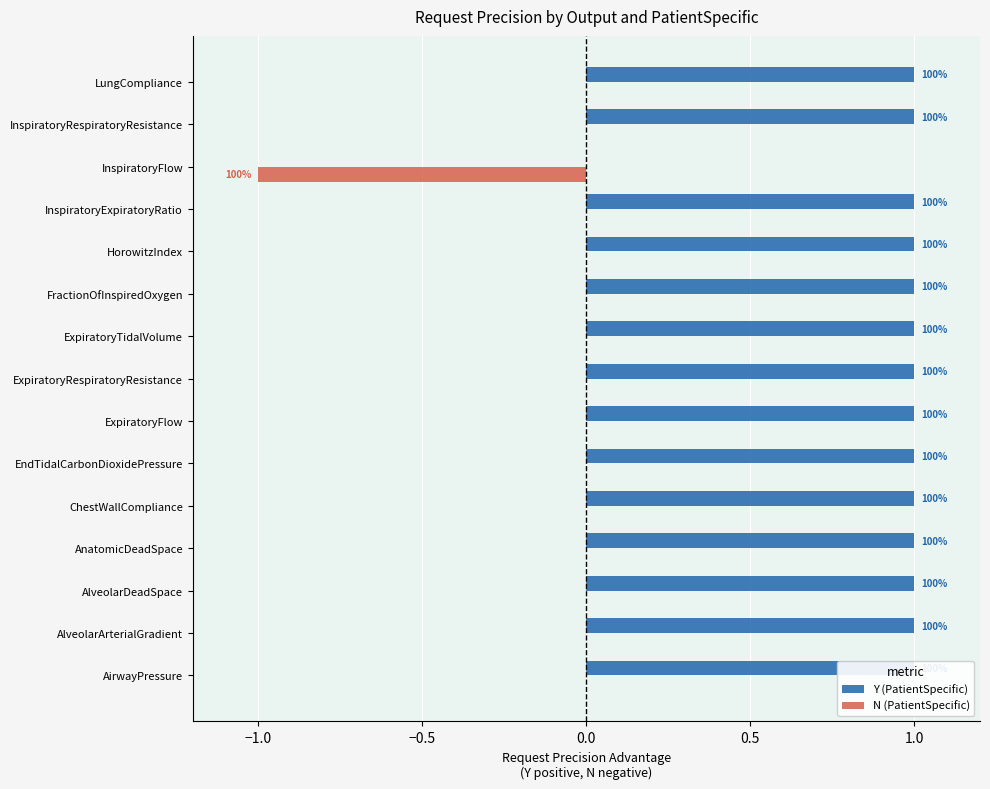

Reading right to left, extract all data points from this chart.

Y (PatientSpecific): 1	1	0	1	1	1	1	1	1	1	1	1	1	1	1
N (PatientSpecific): 0	0	-1	0	0	0	0	0	0	0	0	0	0	0	0